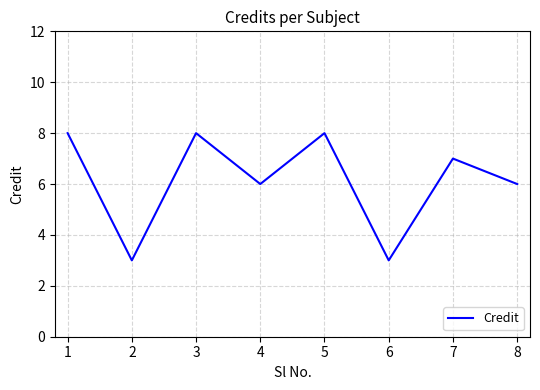

How many values are below 7?

4